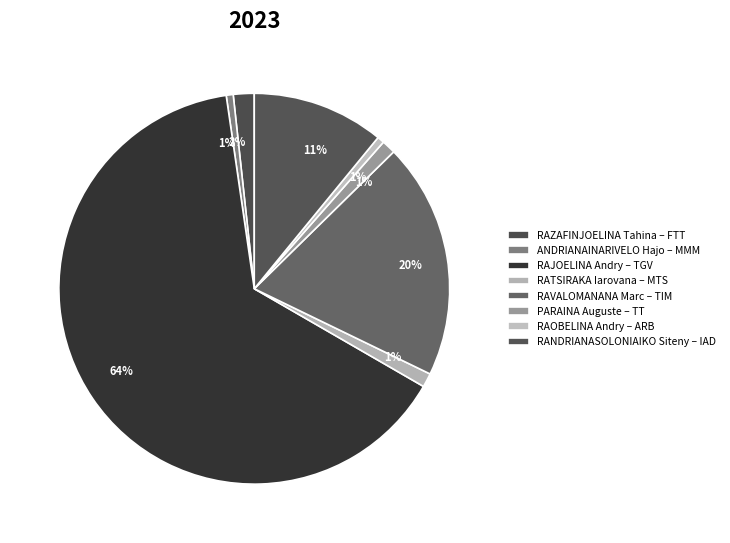

Count the number of slices in the pie.

8